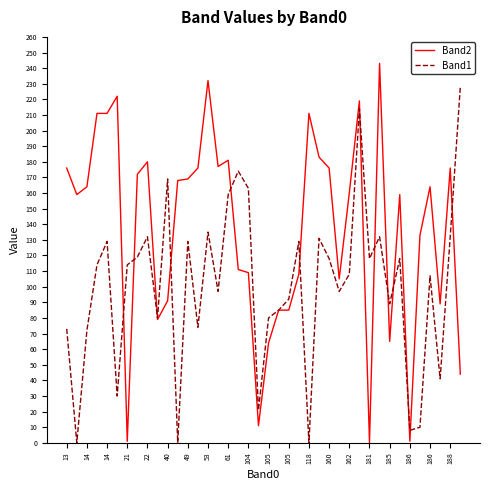

Which series has the widest spread of values?

Band2